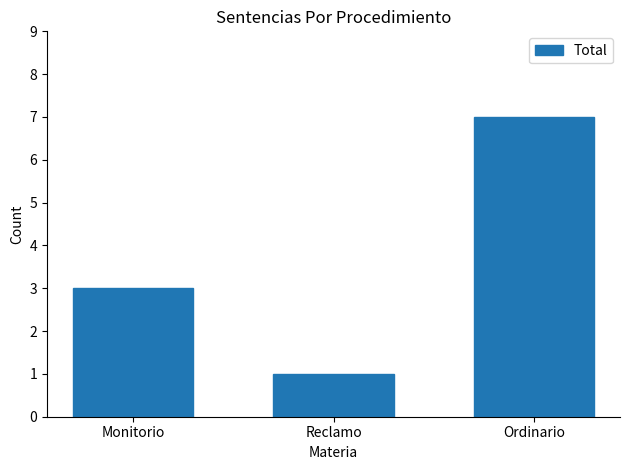

What is the label of the 2nd bar from the left?

Reclamo